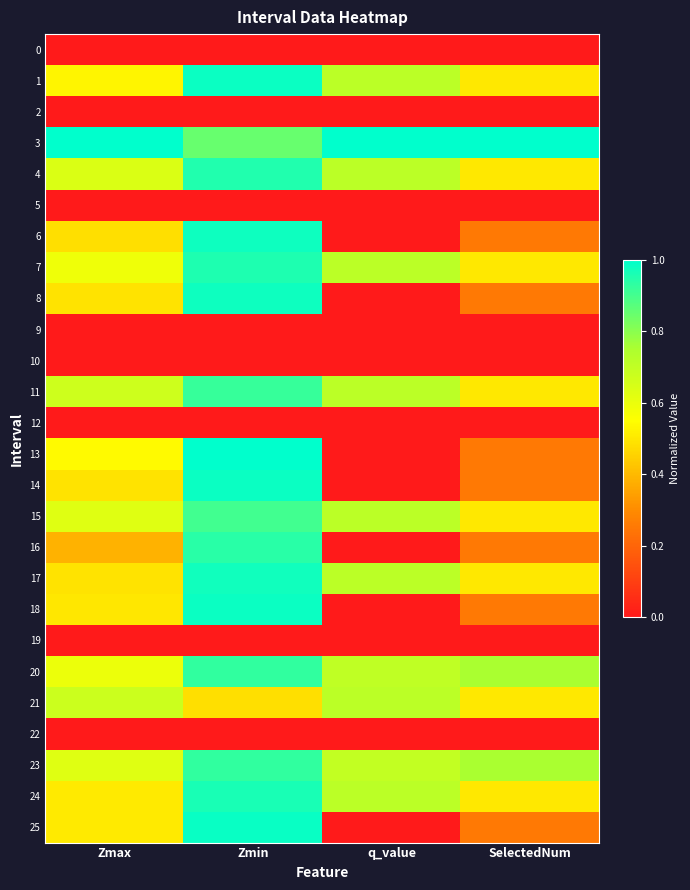

How many series are shown in this chart?

26